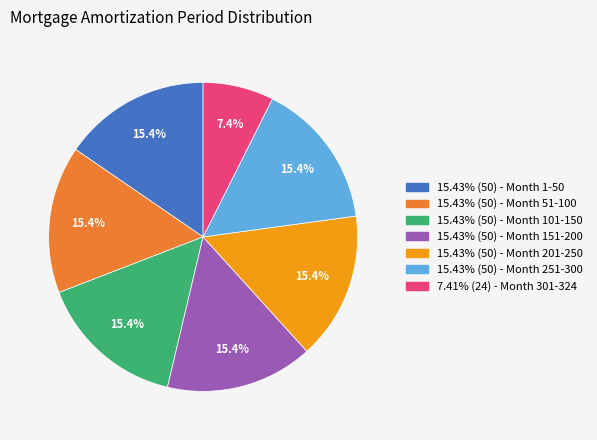

Count the number of slices in the pie.

7